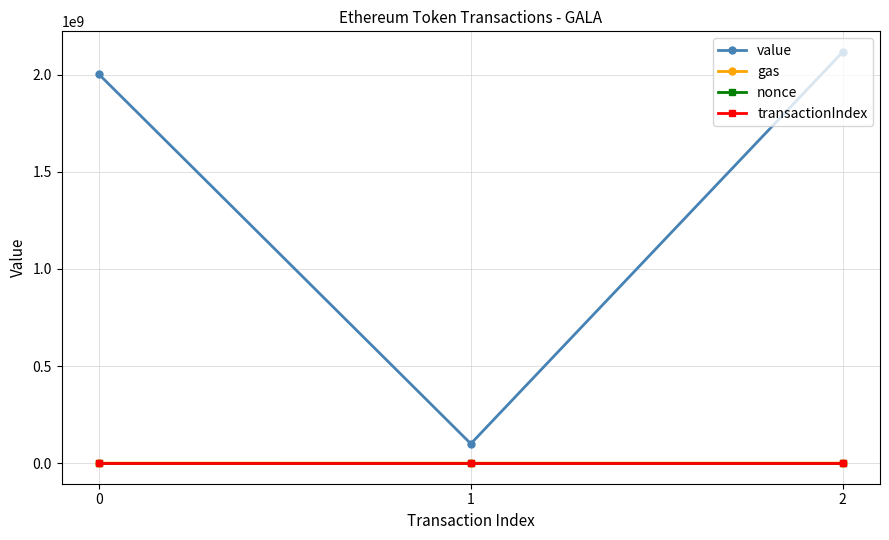

How many data points in gas are less than 52230?

1